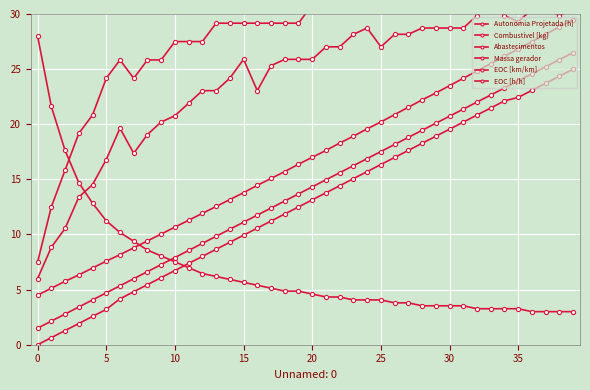

At which label does EOC [km/km] first exceed 25?

15